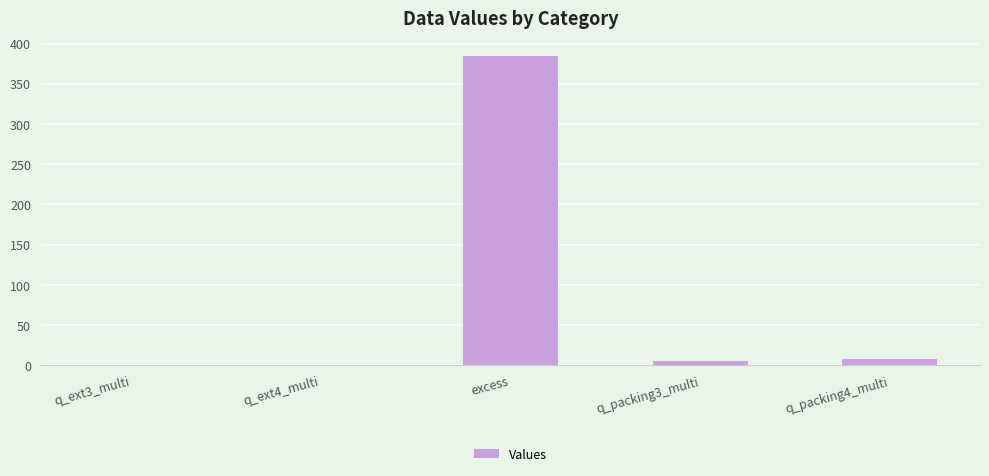

What is the sum of all values?

398.5